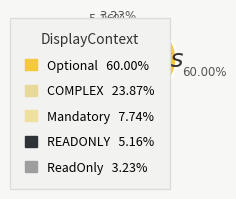

How many segments does this pie chart have?

5